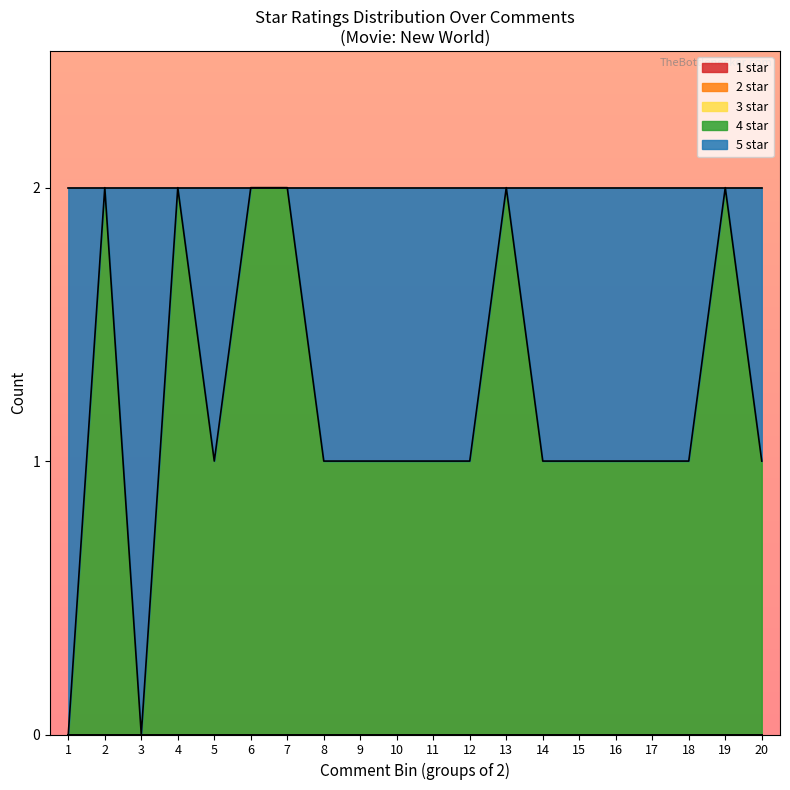

Does the chart display data point markers on the line(s)?

No